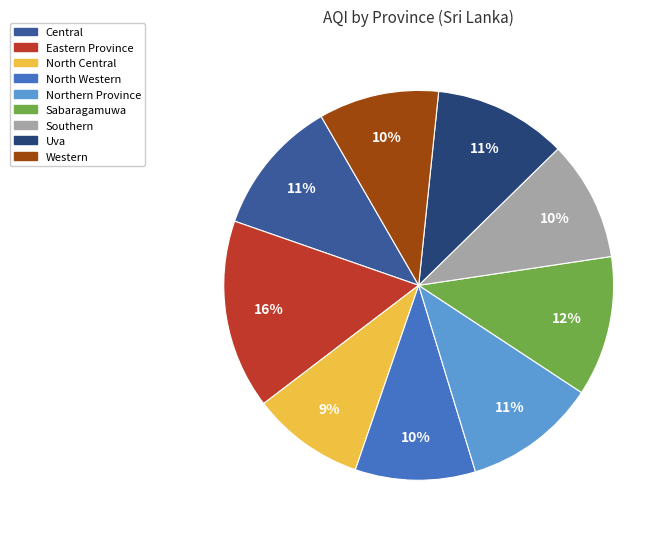

To the nearest percent, what is the combined percentage of Western and North Western?

20%